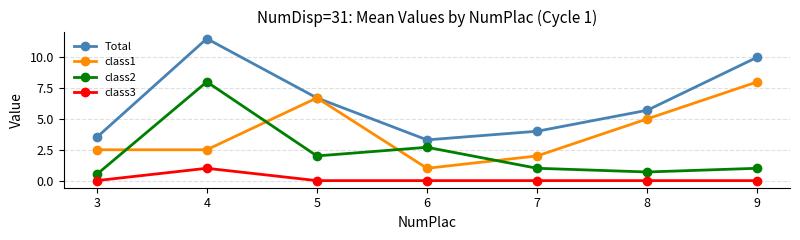

What are all the series names shown in the legend?

Total, class1, class2, class3